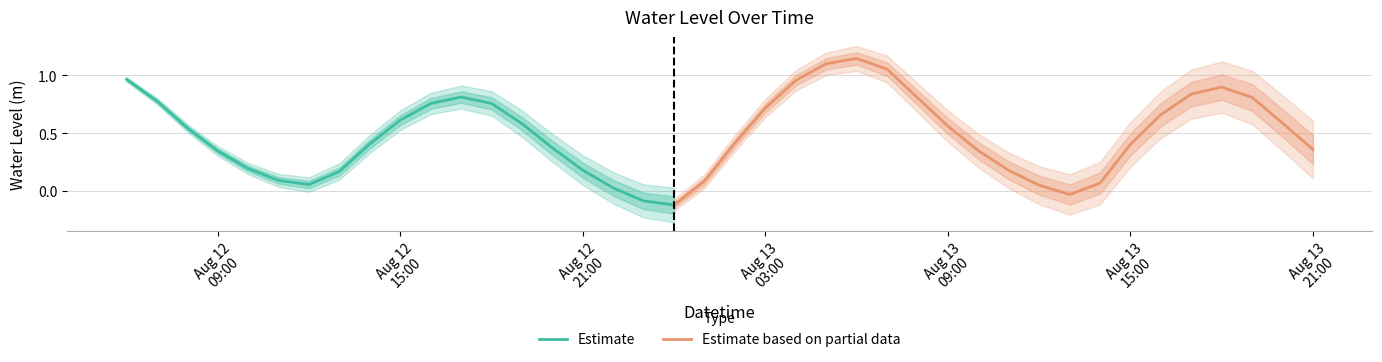

List the labels in order of value, smallest first.

2023-08-13 00:00:00, 2023-08-12 23:00:00, 2023-08-13 13:00:00, 2023-08-12 22:00:00, 2023-08-13 12:00:00, 2023-08-12 12:00:00, 2023-08-13 14:00:00, 2023-08-13 01:00:00, 2023-08-12 11:00:00, 2023-08-12 13:00:00, 2023-08-13 11:00:00, 2023-08-12 21:00:00, 2023-08-12 10:00:00, 2023-08-12 09:00:00, 2023-08-13 10:00:00, 2023-08-13 21:00:00, 2023-08-12 20:00:00, 2023-08-13 15:00:00, 2023-08-12 14:00:00, 2023-08-13 02:00:00, 2023-08-12 08:00:00, 2023-08-13 09:00:00, 2023-08-12 19:00:00, 2023-08-13 20:00:00, 2023-08-12 15:00:00, 2023-08-13 16:00:00, 2023-08-13 03:00:00, 2023-08-12 16:00:00, 2023-08-12 18:00:00, 2023-08-12 07:00:00, 2023-08-13 08:00:00, 2023-08-13 19:00:00, 2023-08-12 17:00:00, 2023-08-13 17:00:00, 2023-08-13 18:00:00, 2023-08-13 04:00:00, 2023-08-12 06:00:00, 2023-08-13 07:00:00, 2023-08-13 05:00:00, 2023-08-13 06:00:00